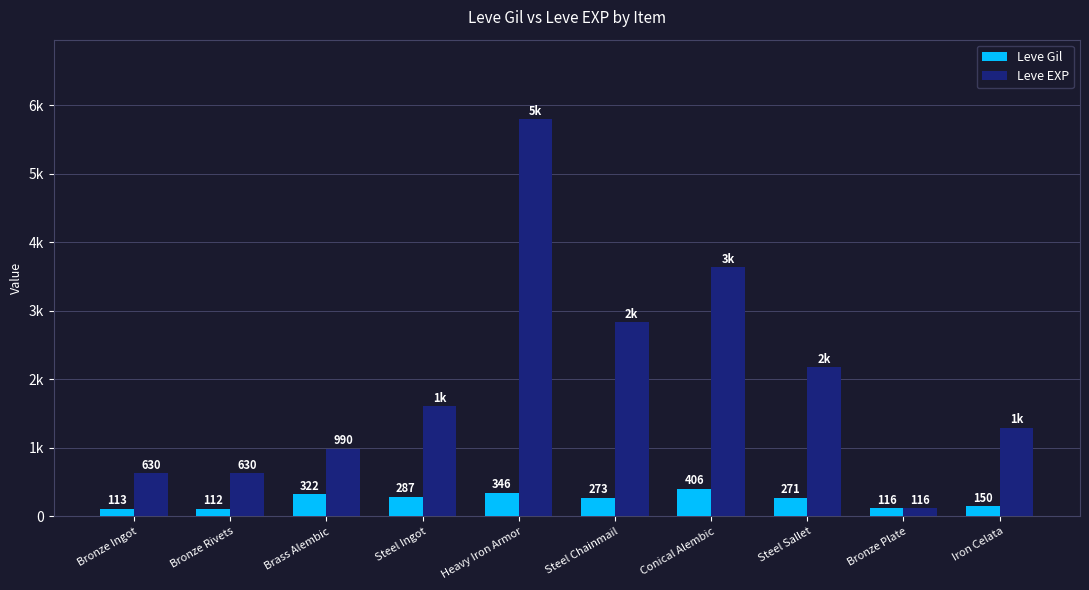

What is the label of the 10th bar from the left?

Iron Celata